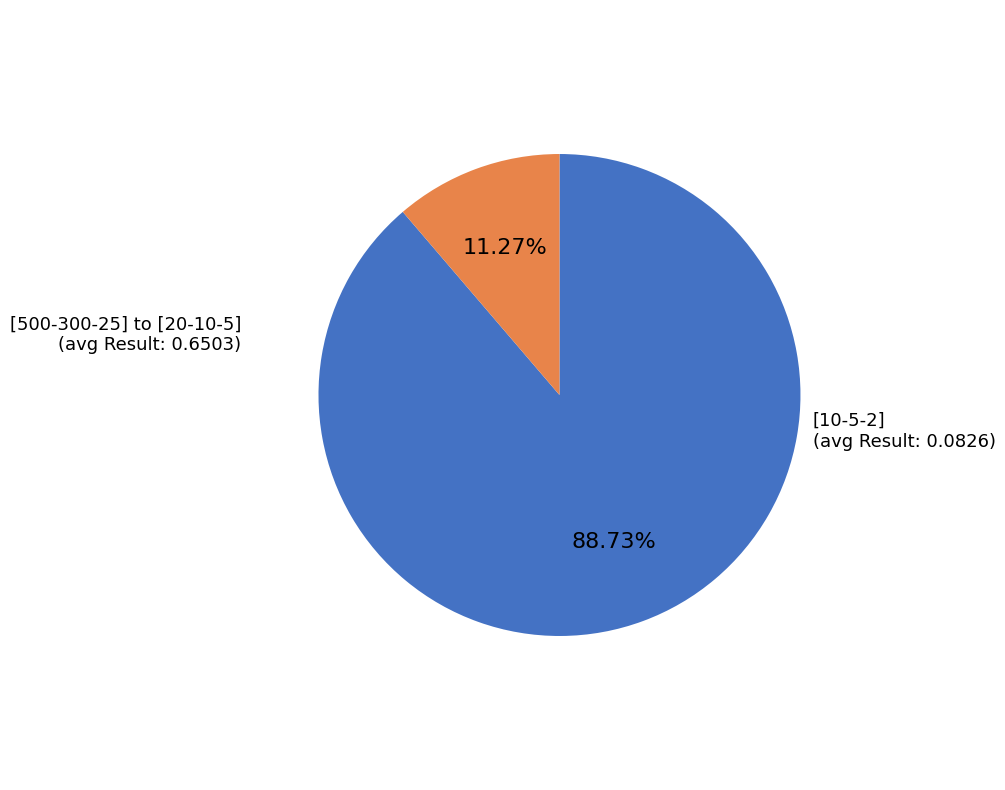

Which slice represents more than half of the pie?

[500-300-25] to [20-10-5]